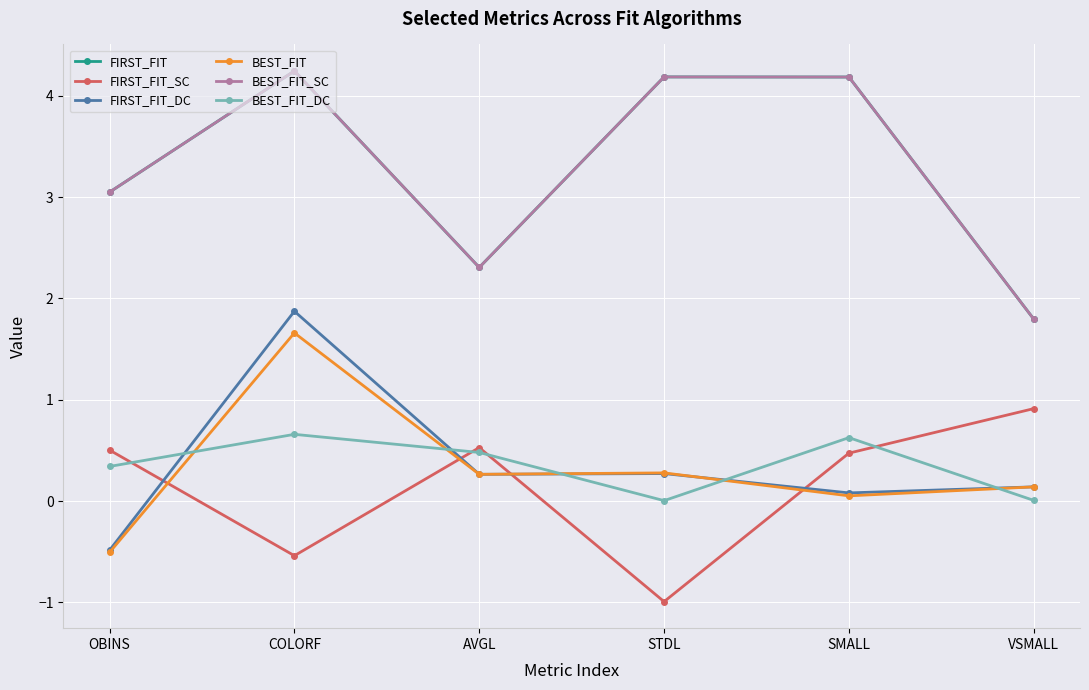

True or false: FIRST_FIT_DC and BEST_FIT intersect in this chart.

True